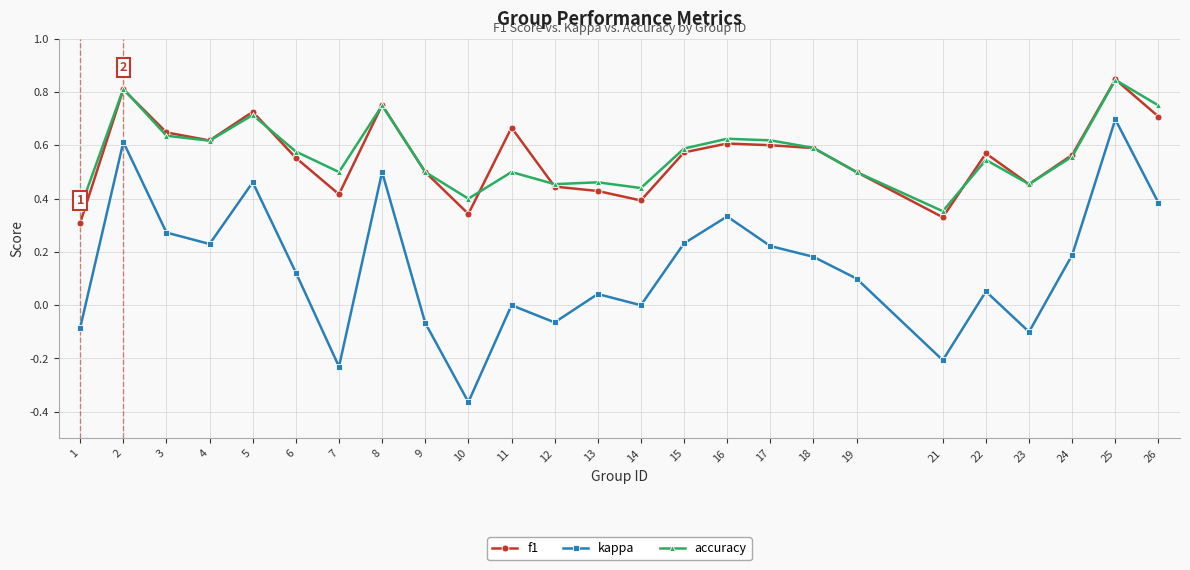

How many lines are shown in the chart?

3